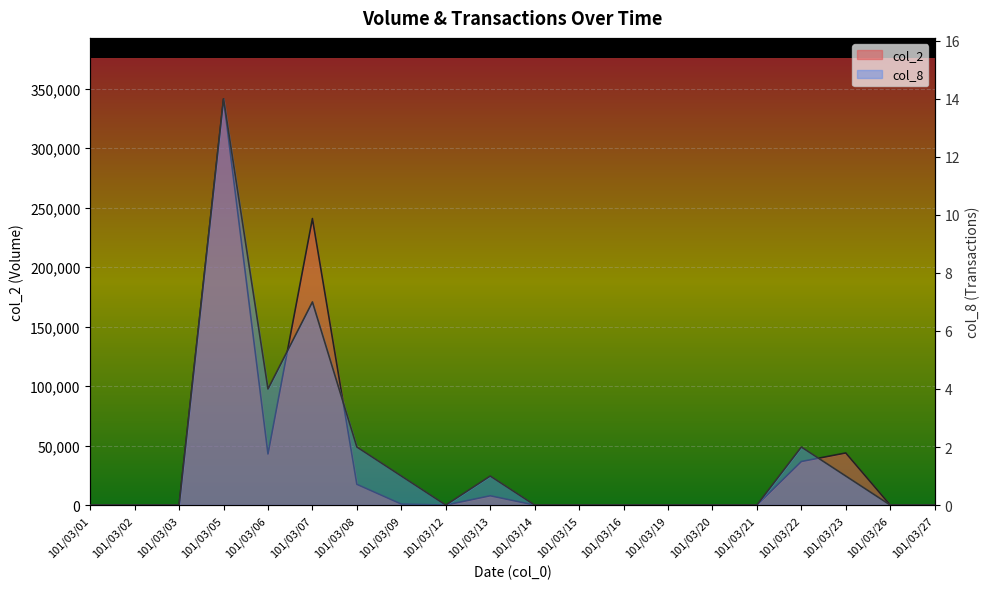

True or false: col_2 and col_8 intersect in this chart.

False